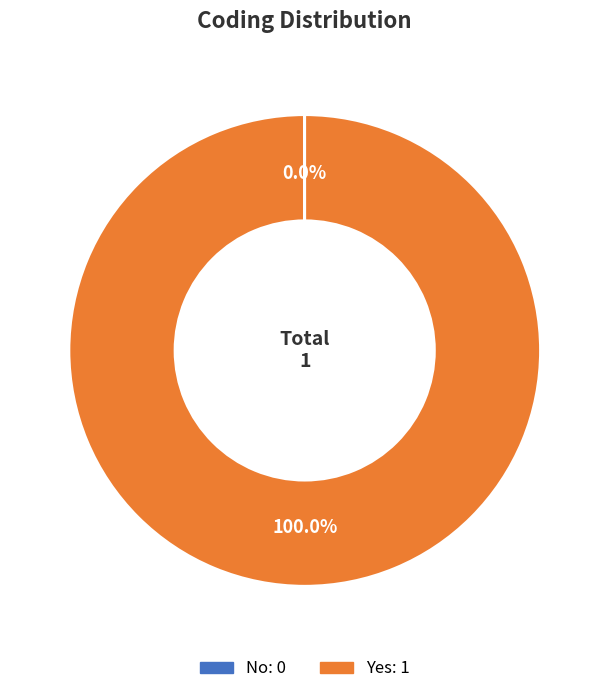

Is there any slice that represents more than half of the pie?

Yes